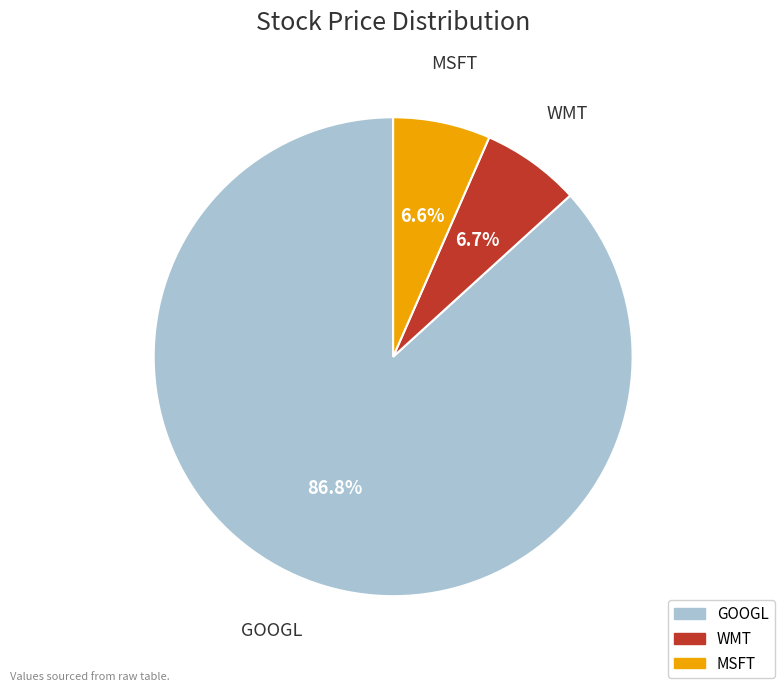

Is it true that WMT is 1% of the pie?

False